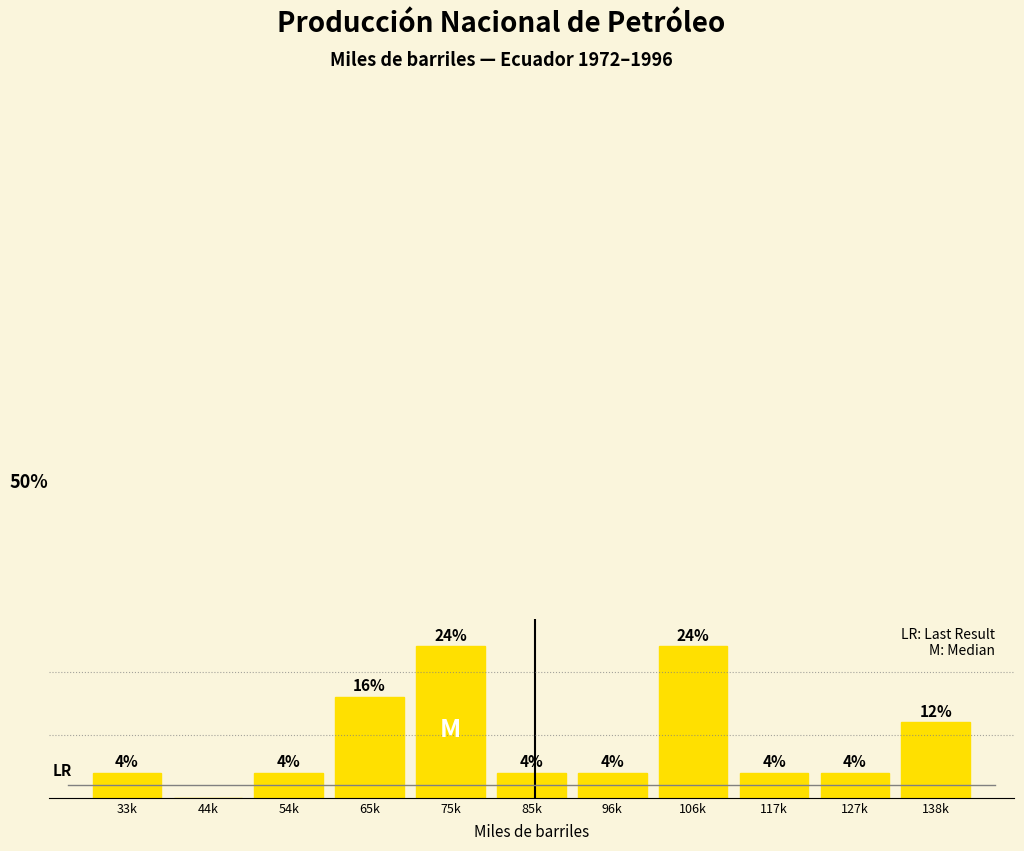

Which has a higher value, 85k or 65k?

65k